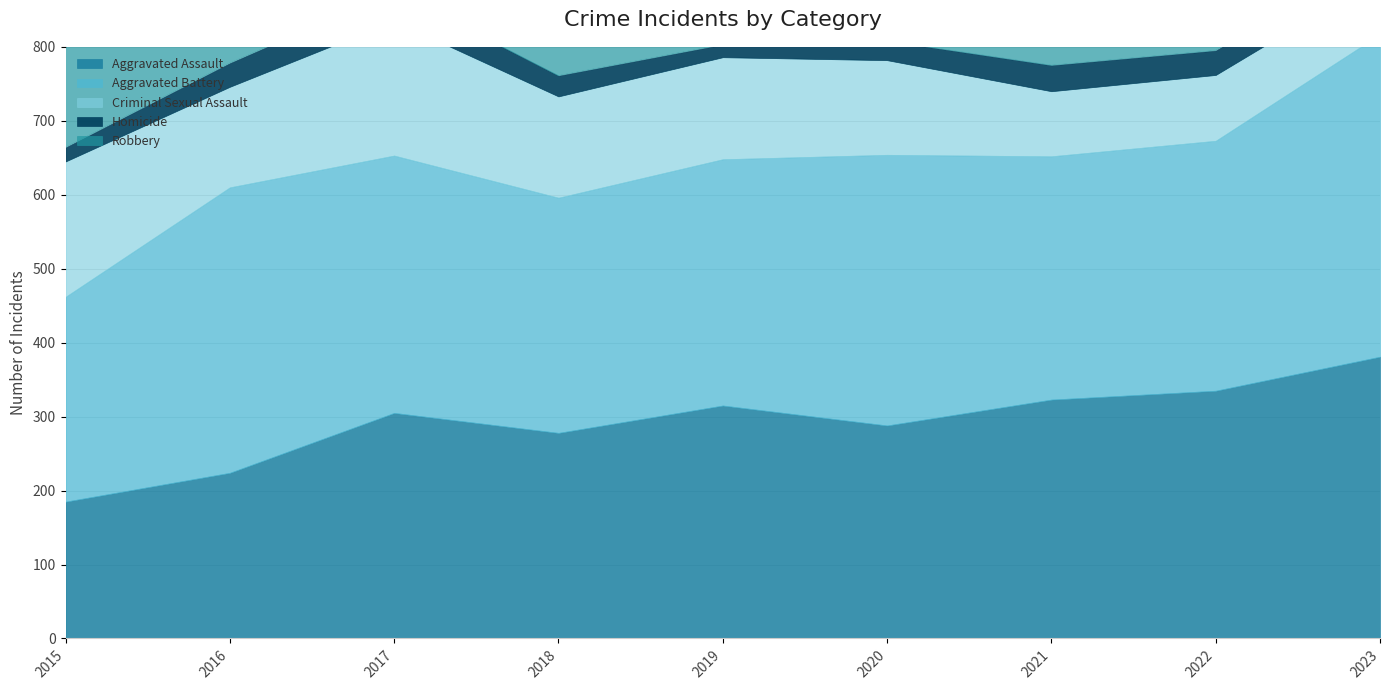

What is the difference between the Homicide values at 2020 and 2021?

9